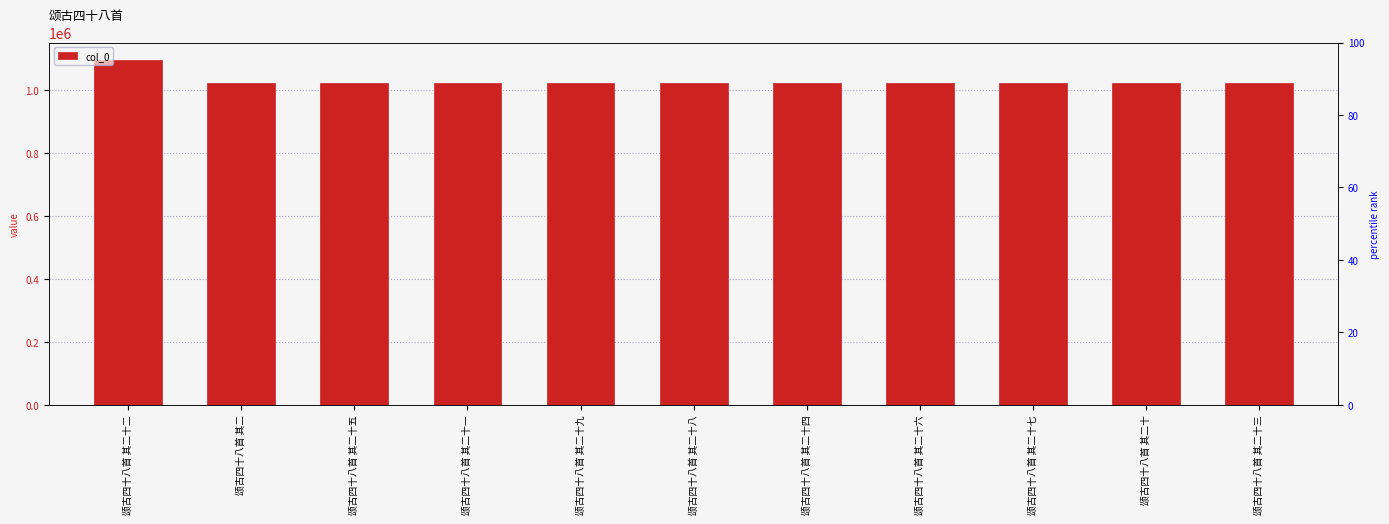

At which label is the value closest to 1060514?

颂古四十八首 其二十八